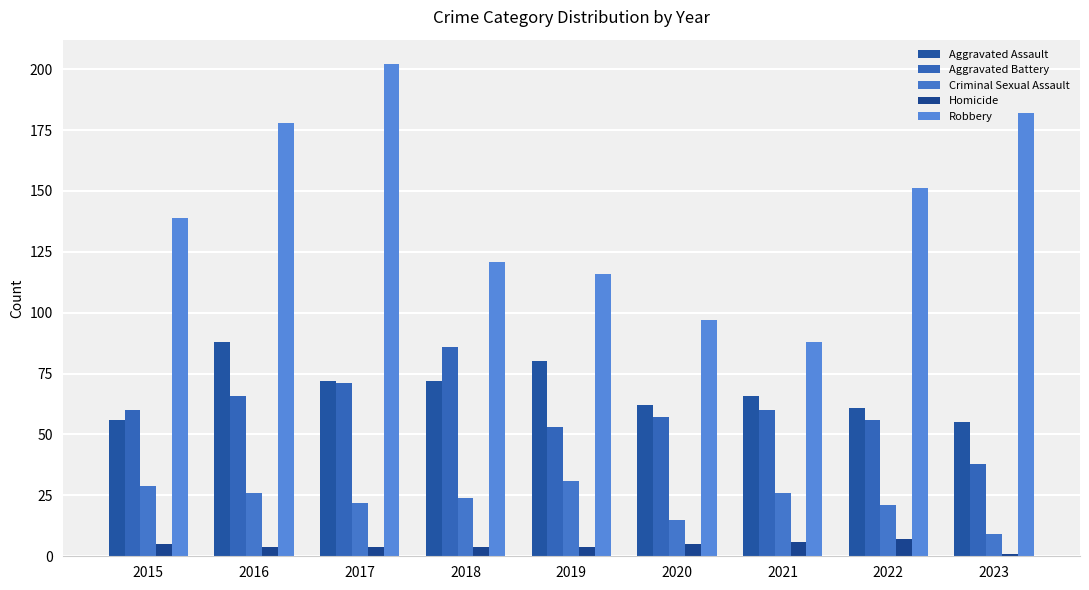

Is it true that Aggravated Battery equals 65 at 2023?

False